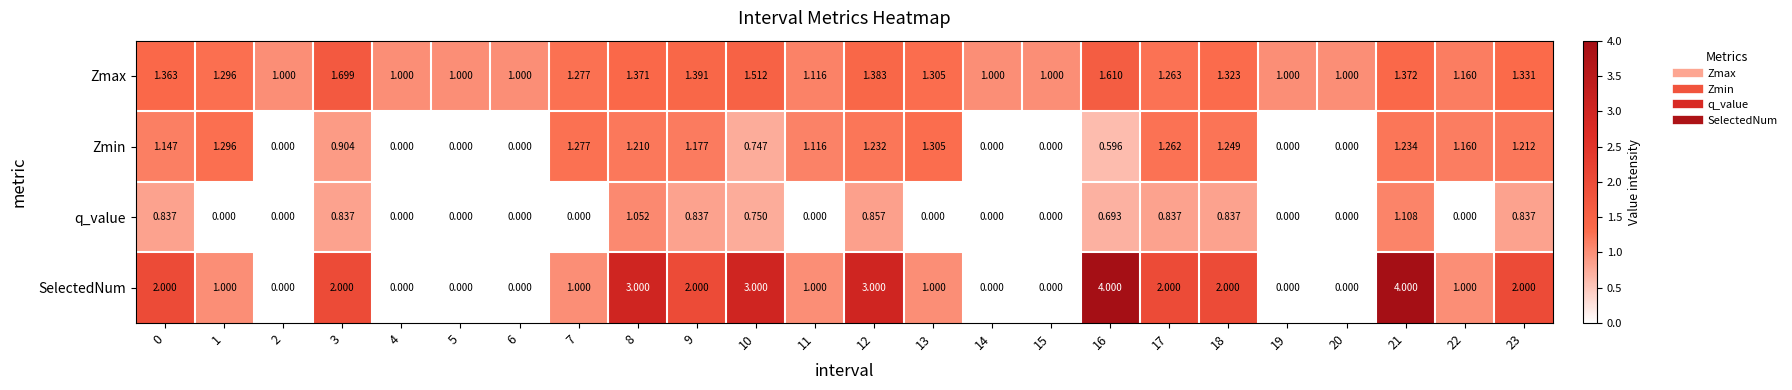

Which series has the widest spread of values?

SelectedNum